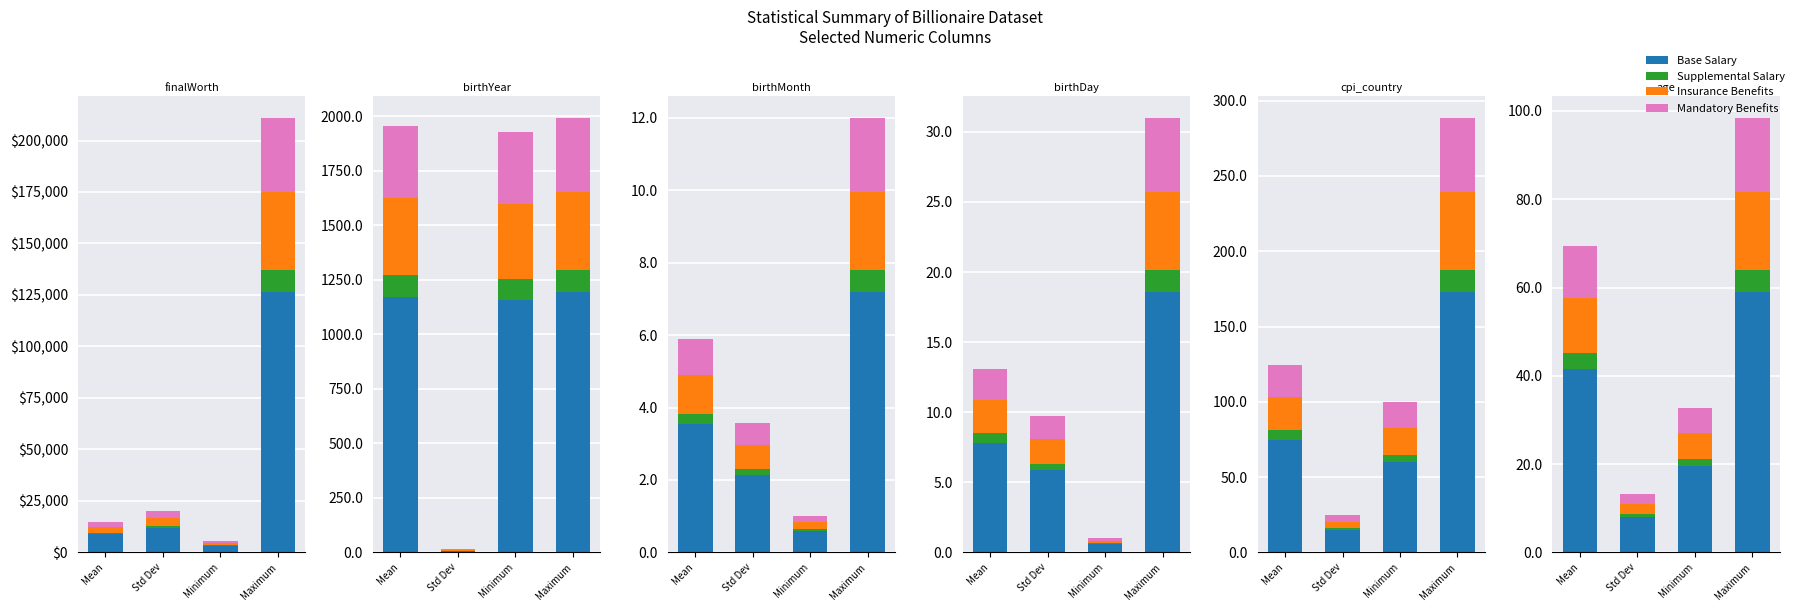

What are all the series names shown in the legend?

Base Salary, Supplemental Salary, Insurance Benefits, Mandatory Benefits